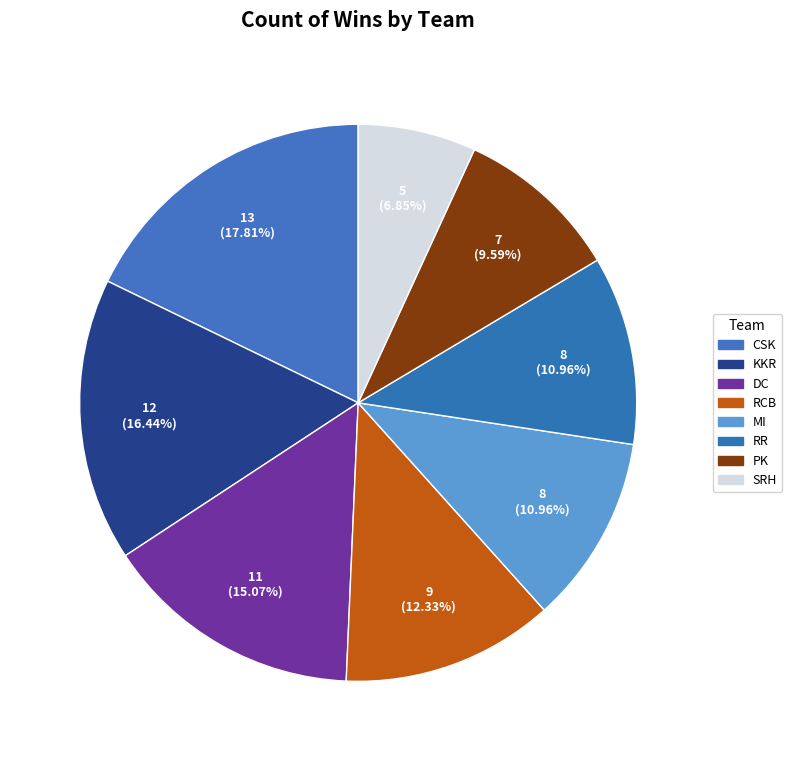

Does DC represent more than half of the total?

No